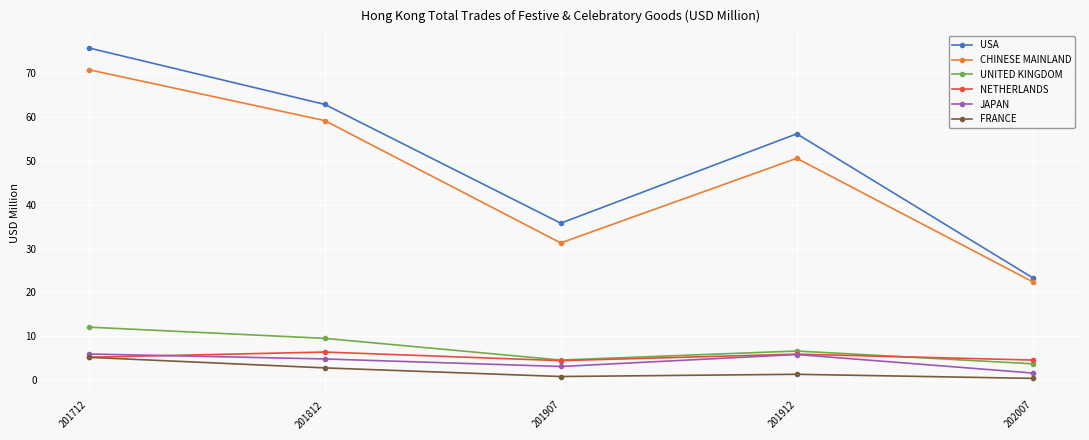

Is it true that CHINESE MAINLAND equals 94.6 at 201712?

False